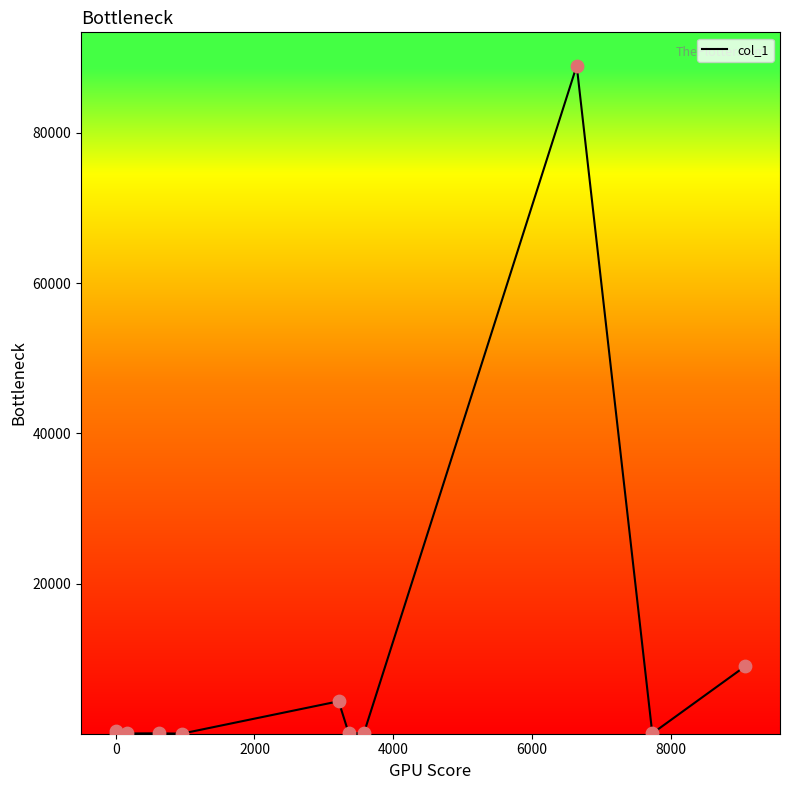

What is the greatest value displayed?

88942